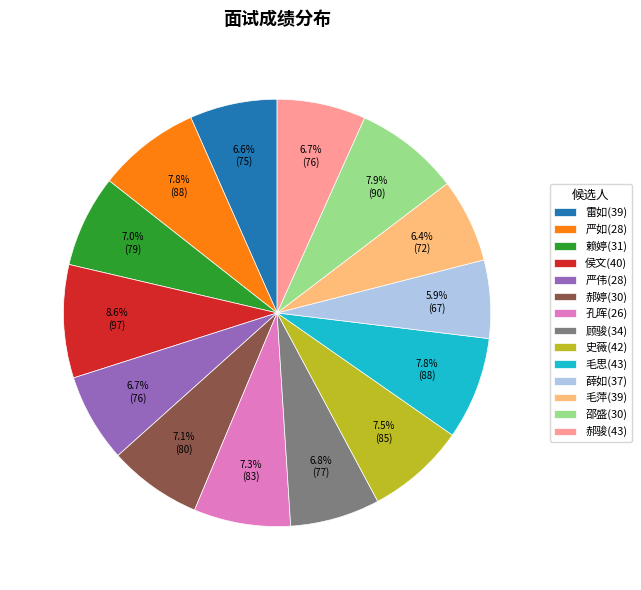

The 郝骏(43) slice represents 7% of the pie. True or false?

True